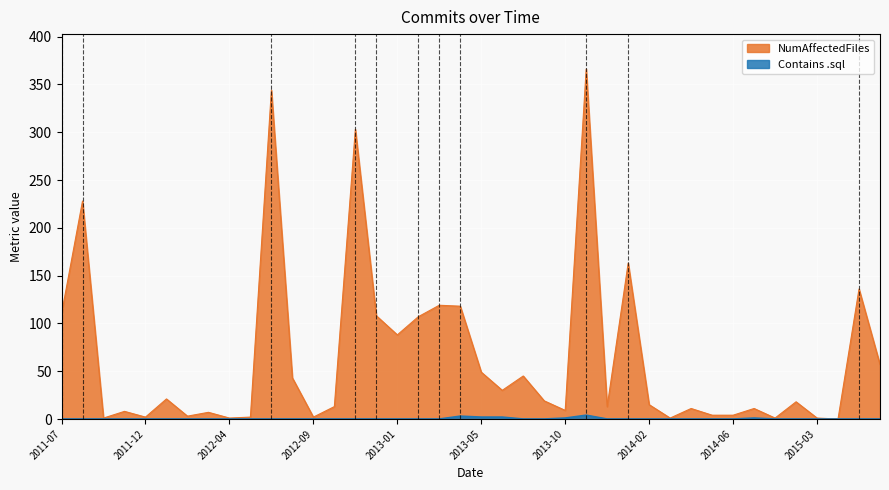

The value of Contains .sql at 2014-10 is 0. True or false?

False